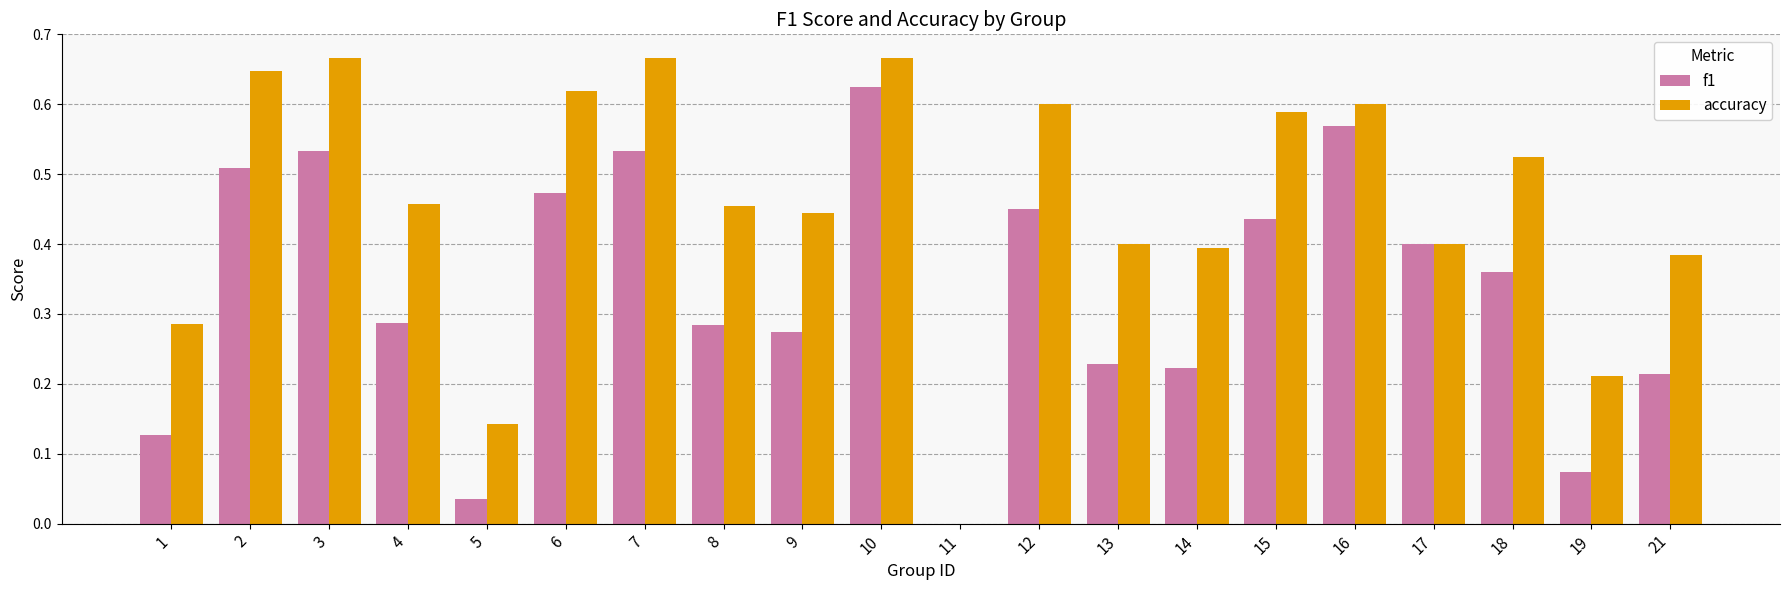

How many data points in accuracy are above 0?

19